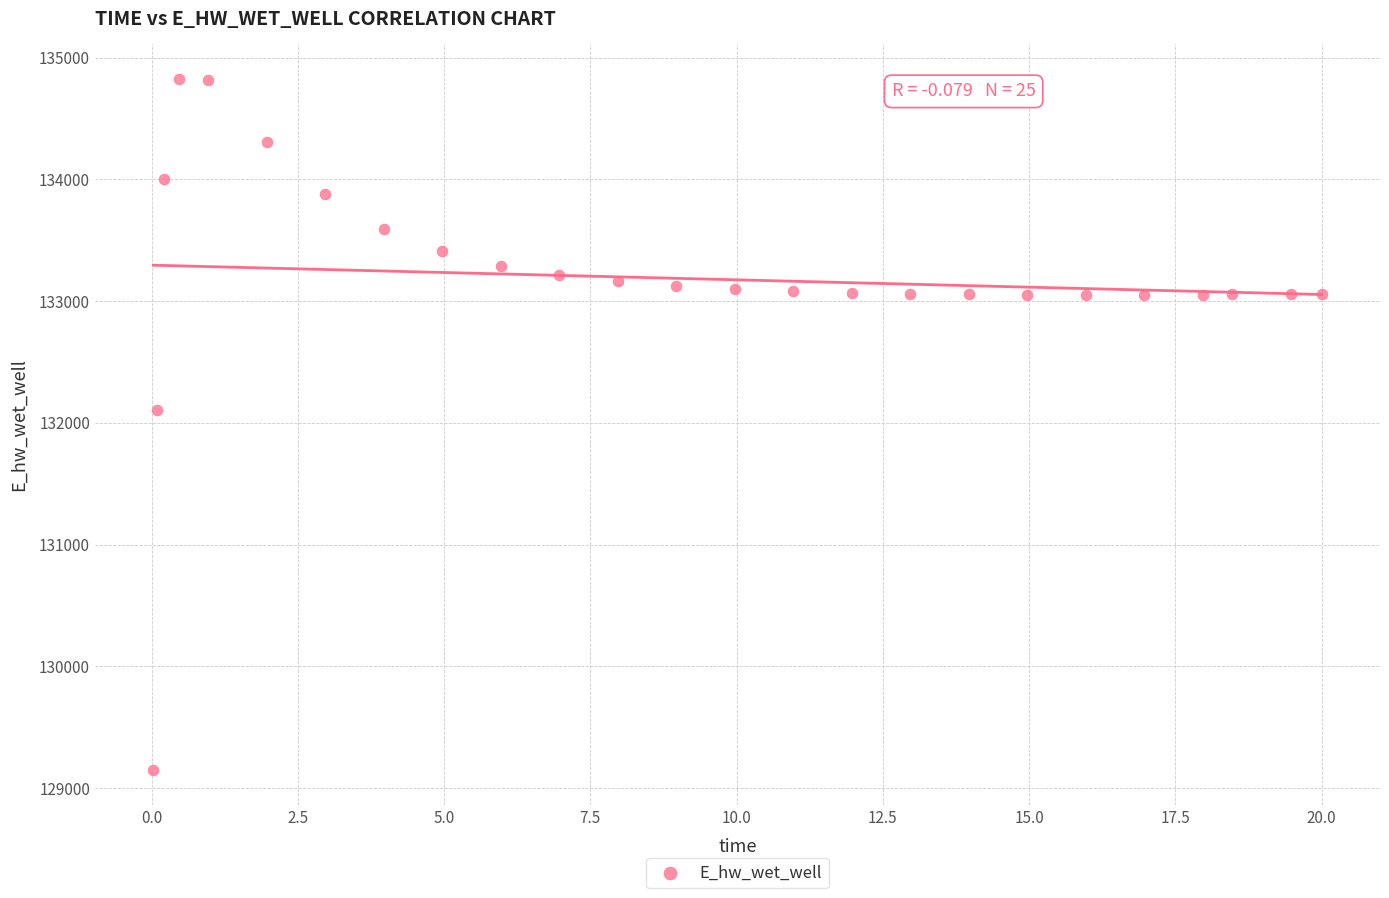

What is the range of X values (max minus min)?

20.0